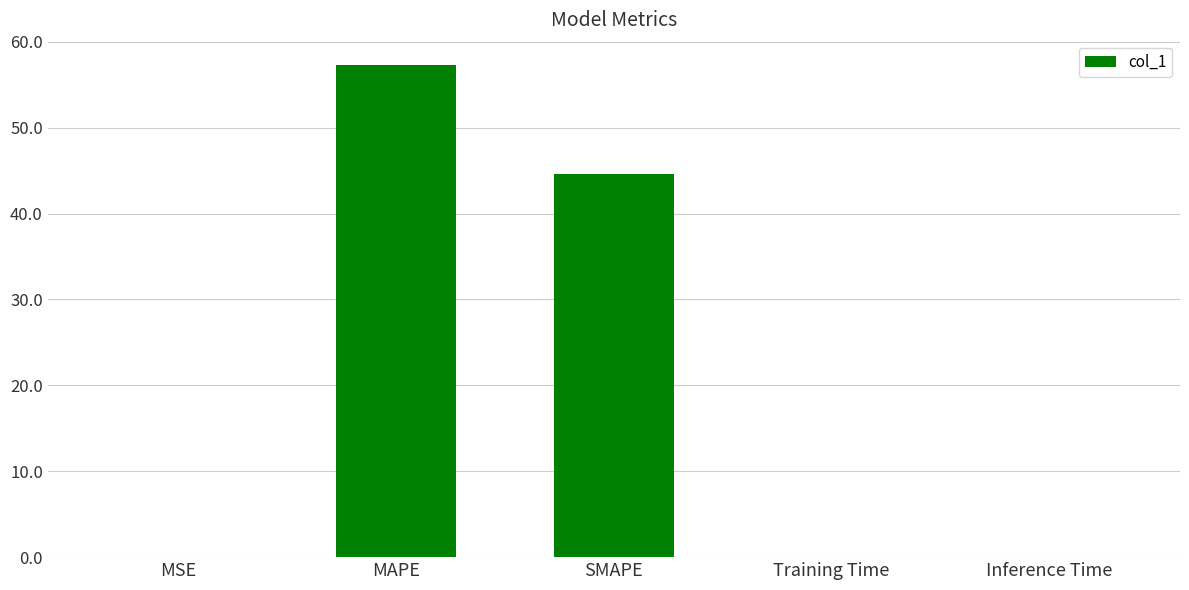

True or false: the data shows 0.0 at Training Time.

True